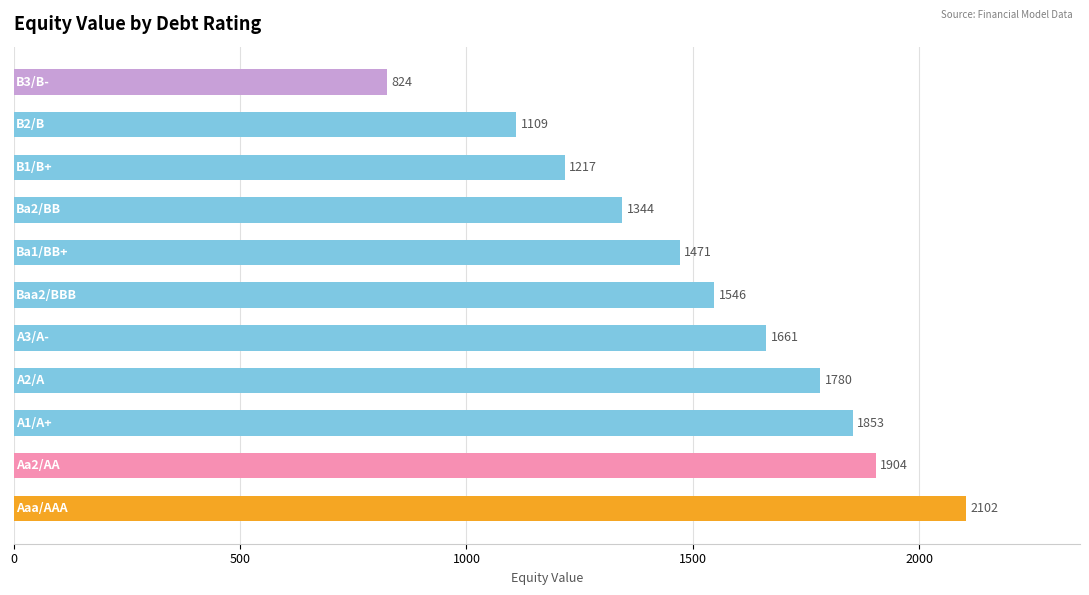

What is the greatest value displayed?

2102.2